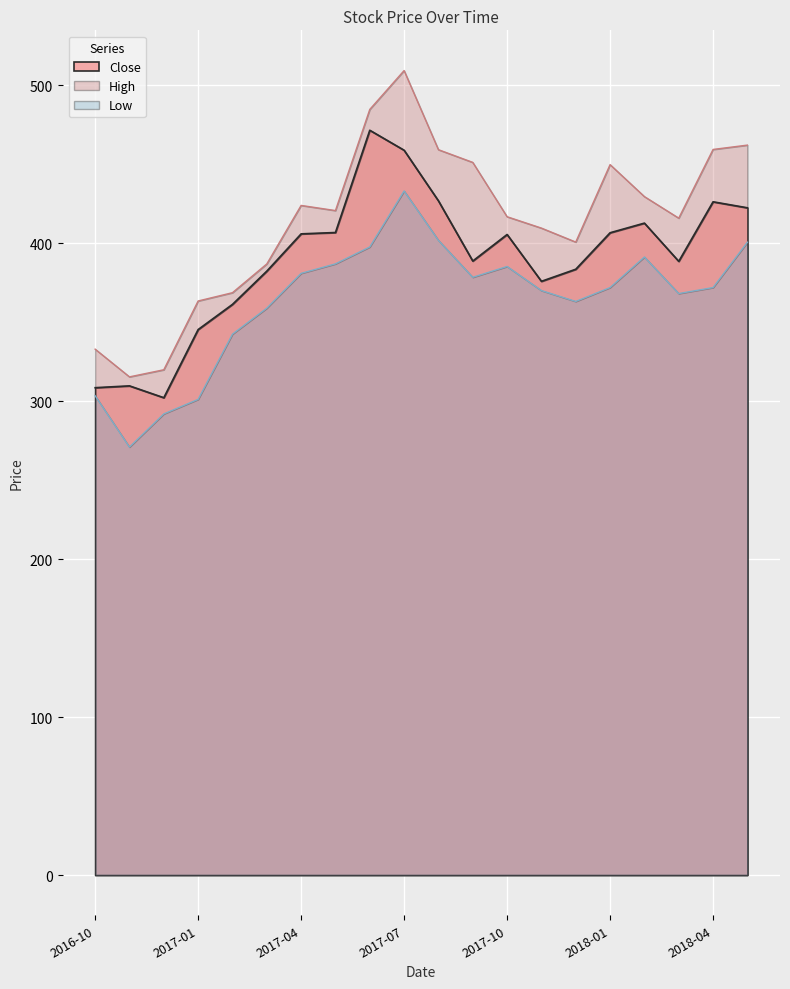

Where does the Low series first go above 372?

2017-04